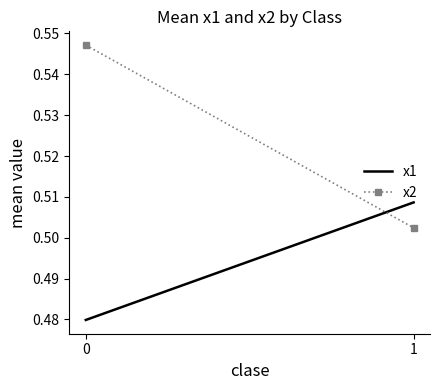

At how many categories does at least one series exceed 0?

2